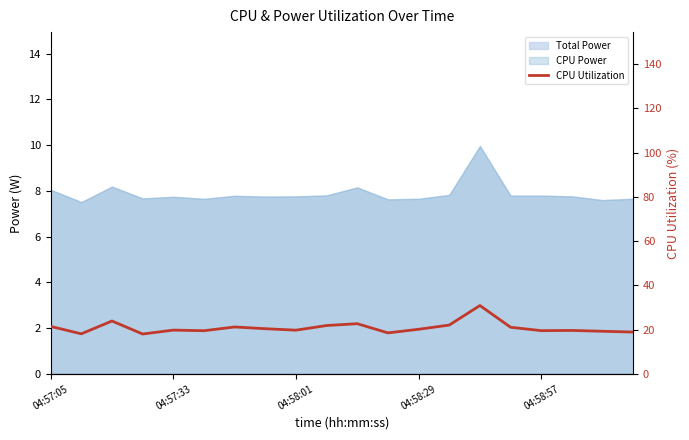

Is it true that the value at 9 is 37.3?

False